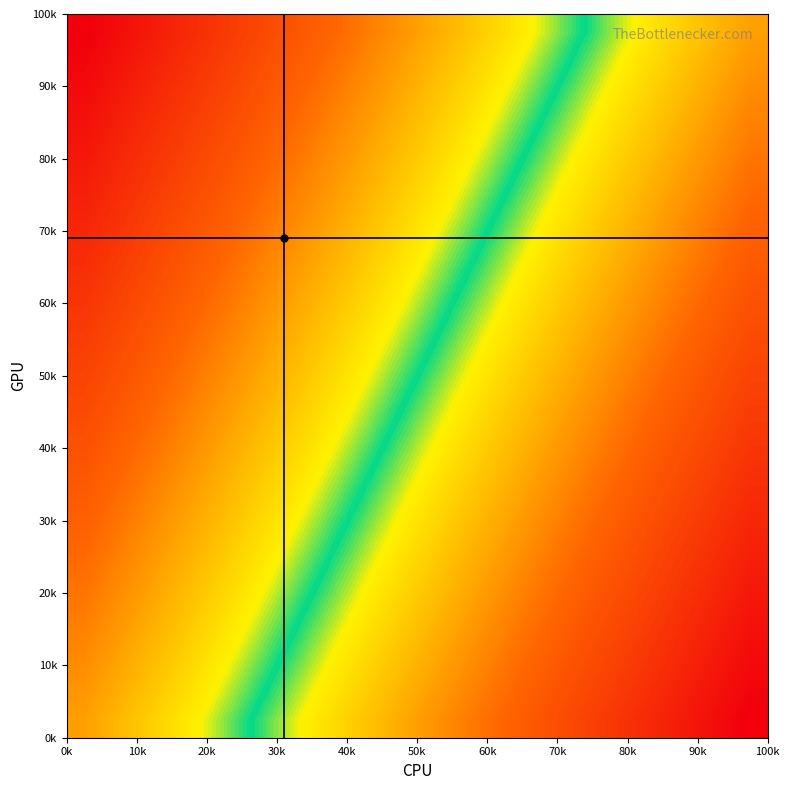

How many data points does each series have?

20